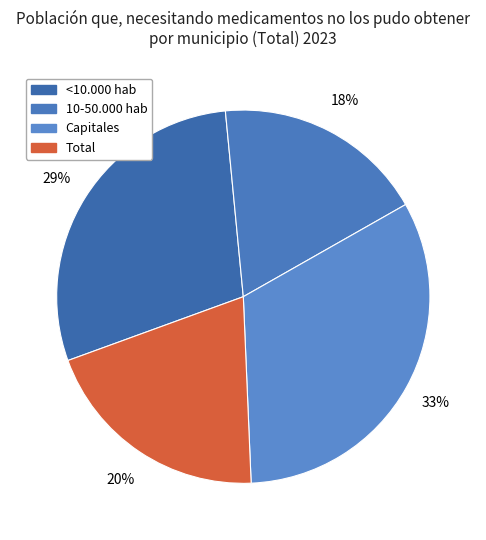

Is the sum of <10.000 hab and 10-50.000 hab greater than half?

No